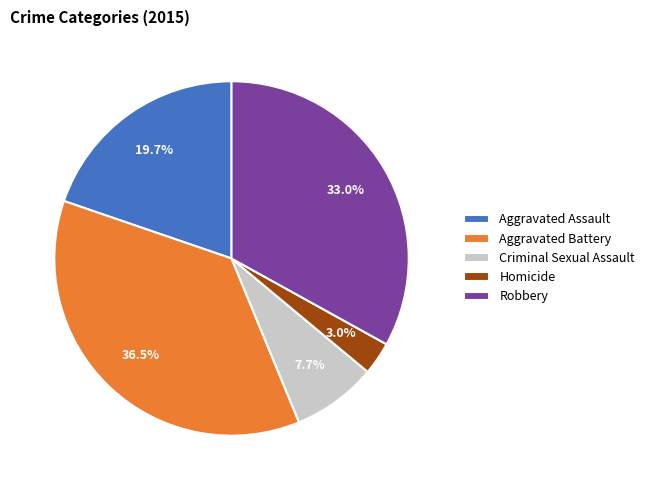

How many segments does this pie chart have?

5